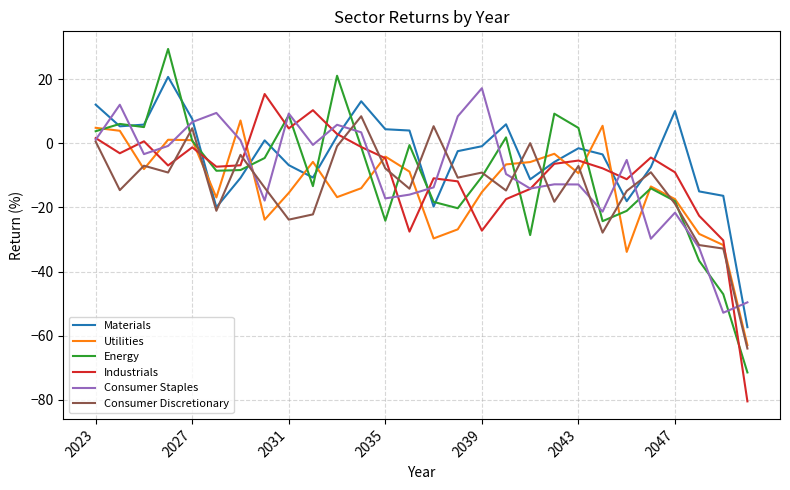

Which series has the largest range (max minus min)?

Energy